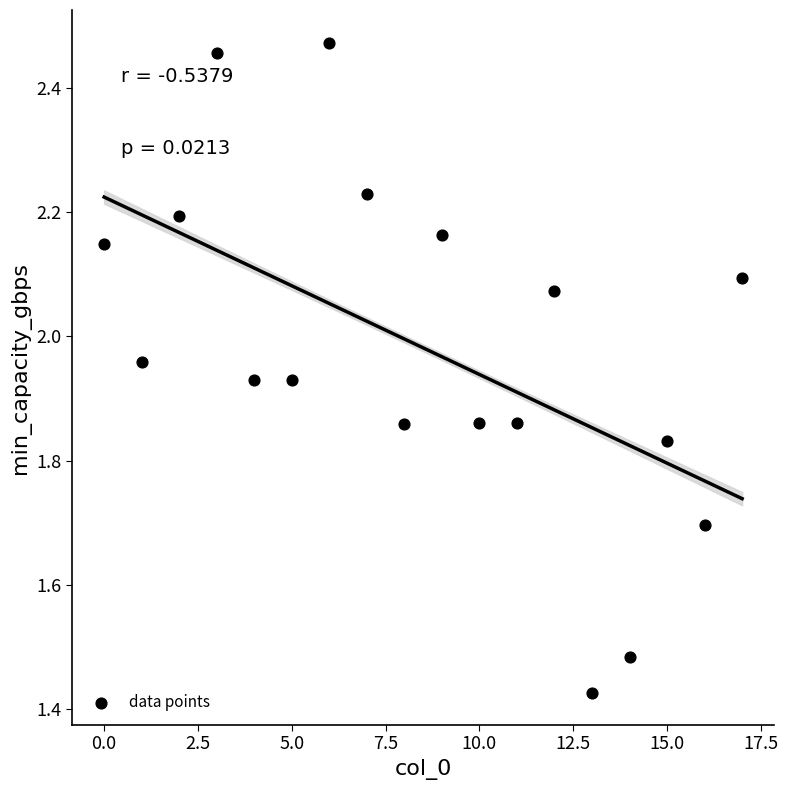

What is the range of Y values (max minus min)?

1.0